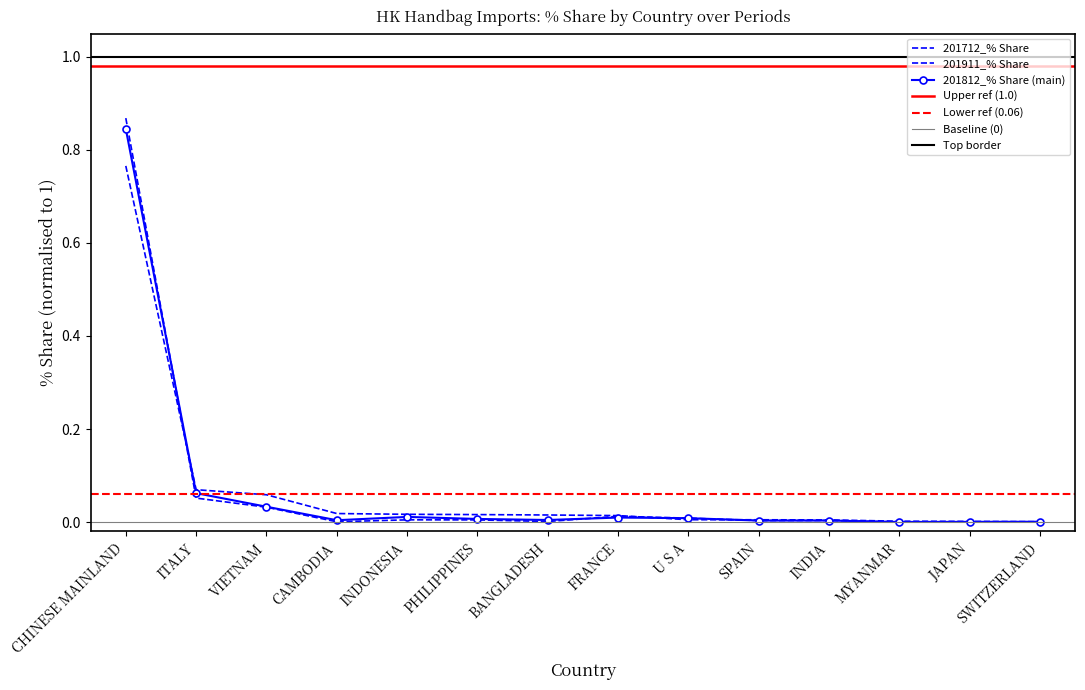

What is the difference between the maximum and minimum values in the 201812_% Share series?

0.8